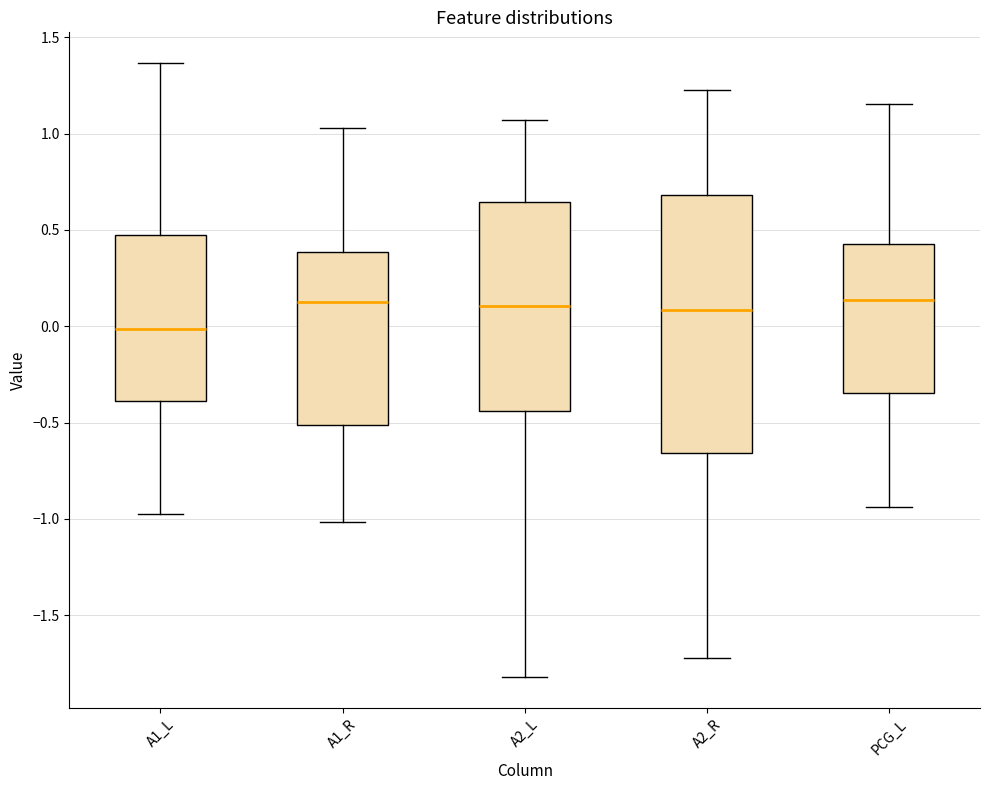

Reading left to right, transcribe this box plot: for each box, give where its median line is, the range the box spans, and where its two whiskers end, as read against the y-axis. The values are not printed on the chart, so give them approximately, as read against the axis.

A1_L: median 0.00, box -0.40 to 0.45, whiskers -0.95 to 1.35
A1_R: median 0.10, box -0.50 to 0.40, whiskers -1.00 to 1.05
A2_L: median 0.10, box -0.45 to 0.65, whiskers -1.80 to 1.05
A2_R: median 0.10, box -0.65 to 0.70, whiskers -1.70 to 1.25
PCG_L: median 0.15, box -0.35 to 0.45, whiskers -0.95 to 1.15